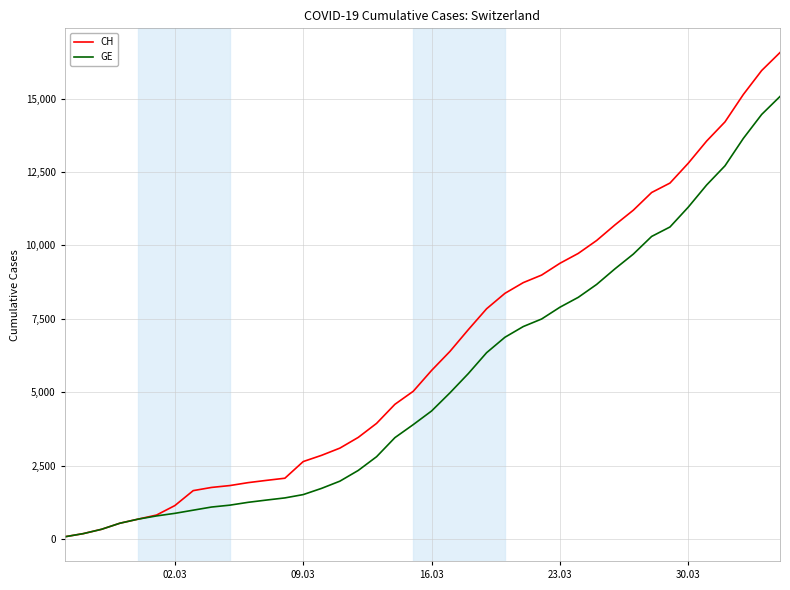

Which series has the widest spread of values?

CH